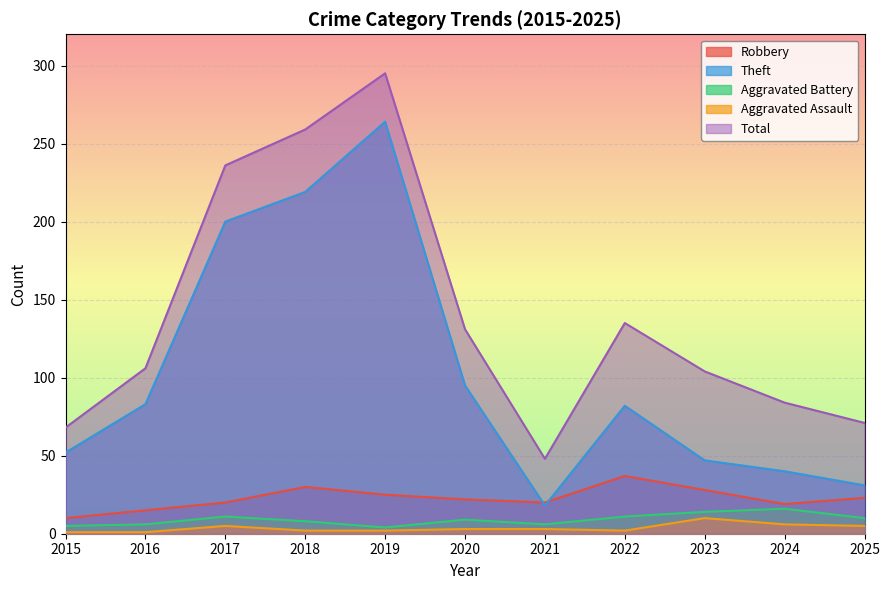

Does the chart display data point markers on the line(s)?

No